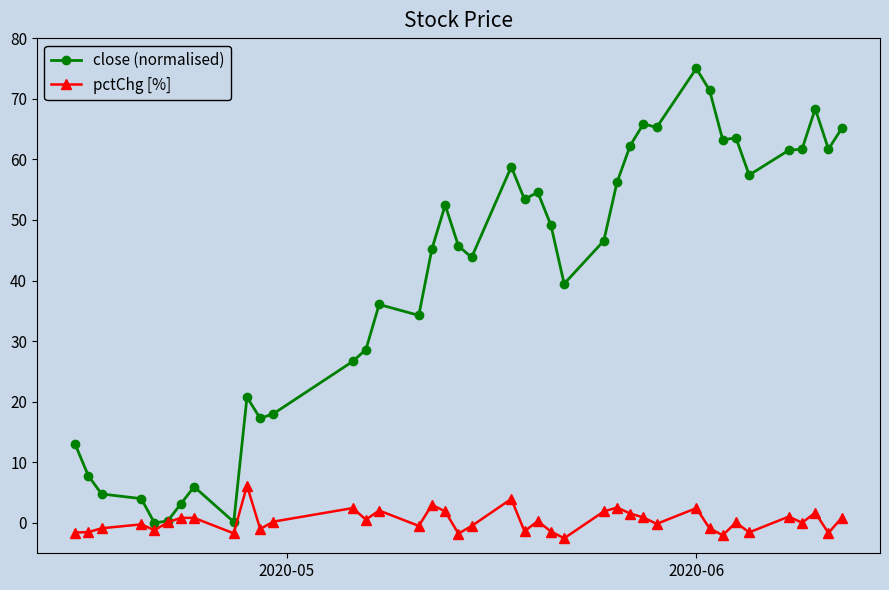

What is the difference between the maximum and minimum values in the close (normalised) series?

75.0